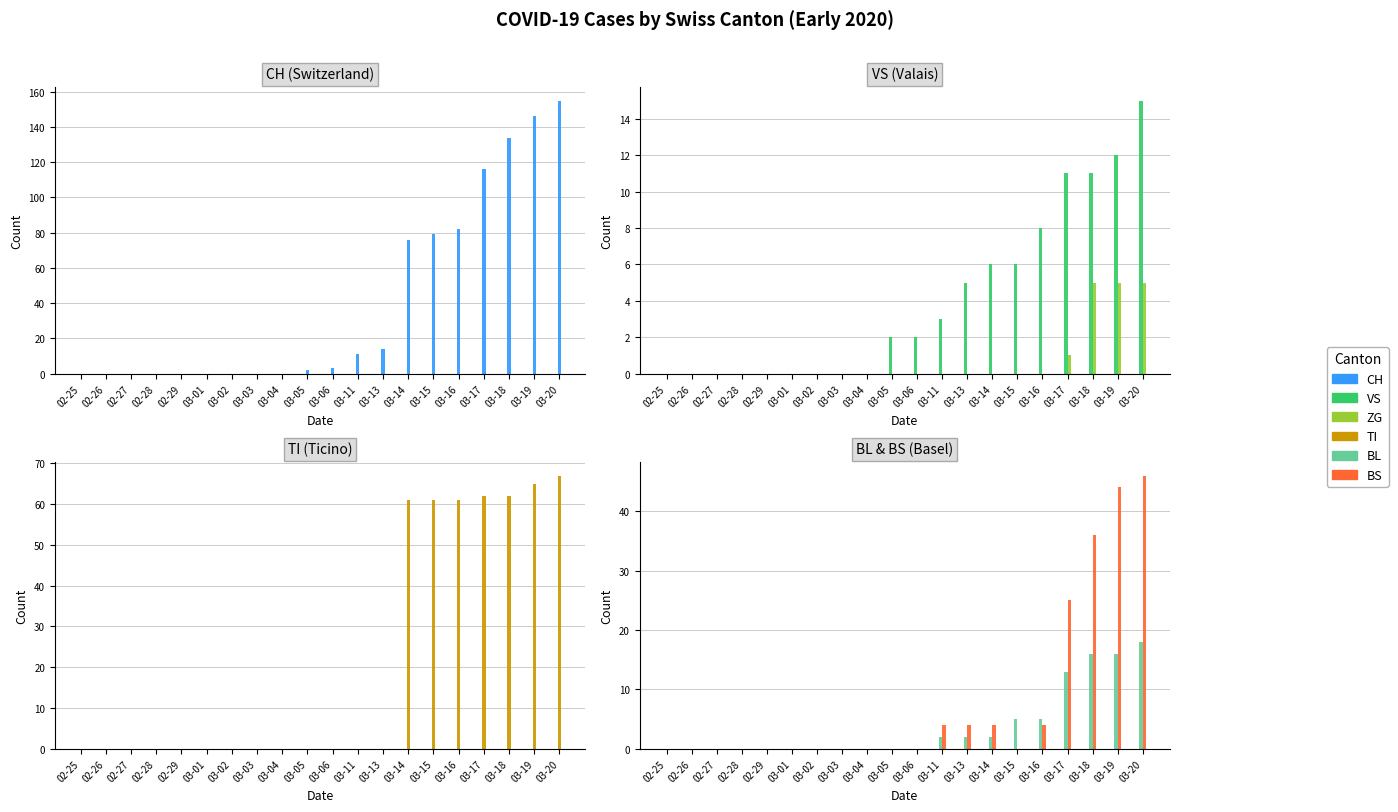

What are all the series names shown in the legend?

CH, VS, ZG, TI, BL, BS